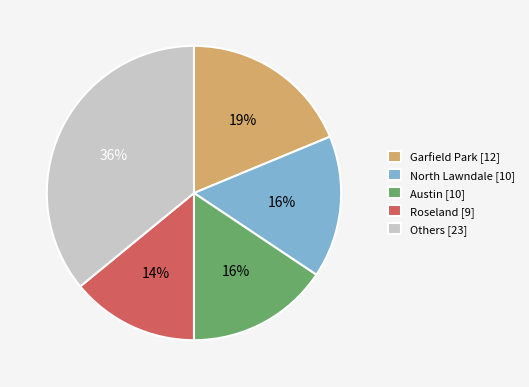

How many segments does this pie chart have?

5